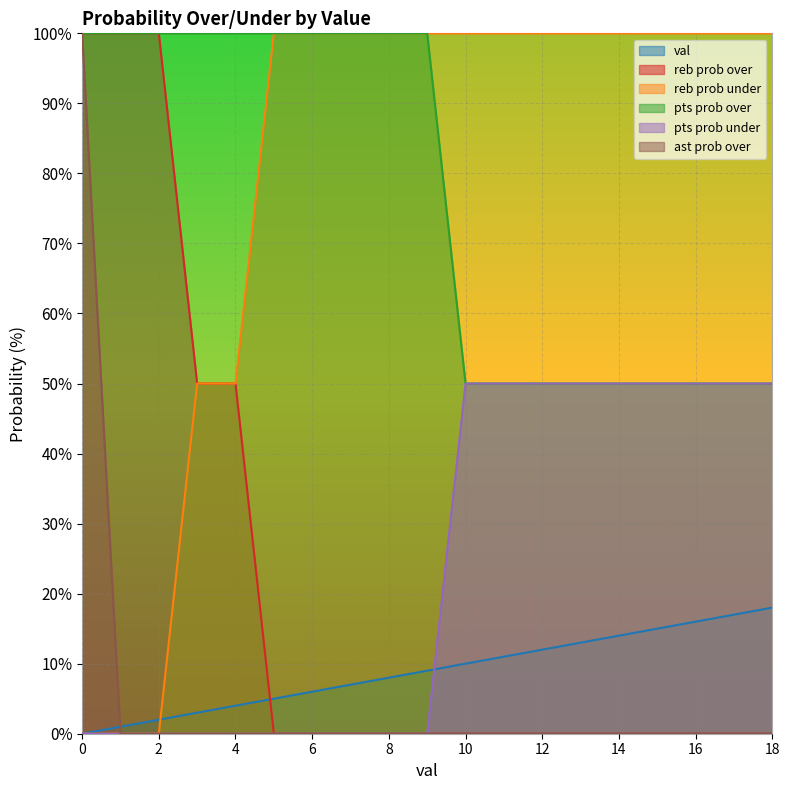

Rank the series by their maximum value, from lowest to highest.

val, pts prob under, reb prob over, reb prob under, pts prob over, ast prob over